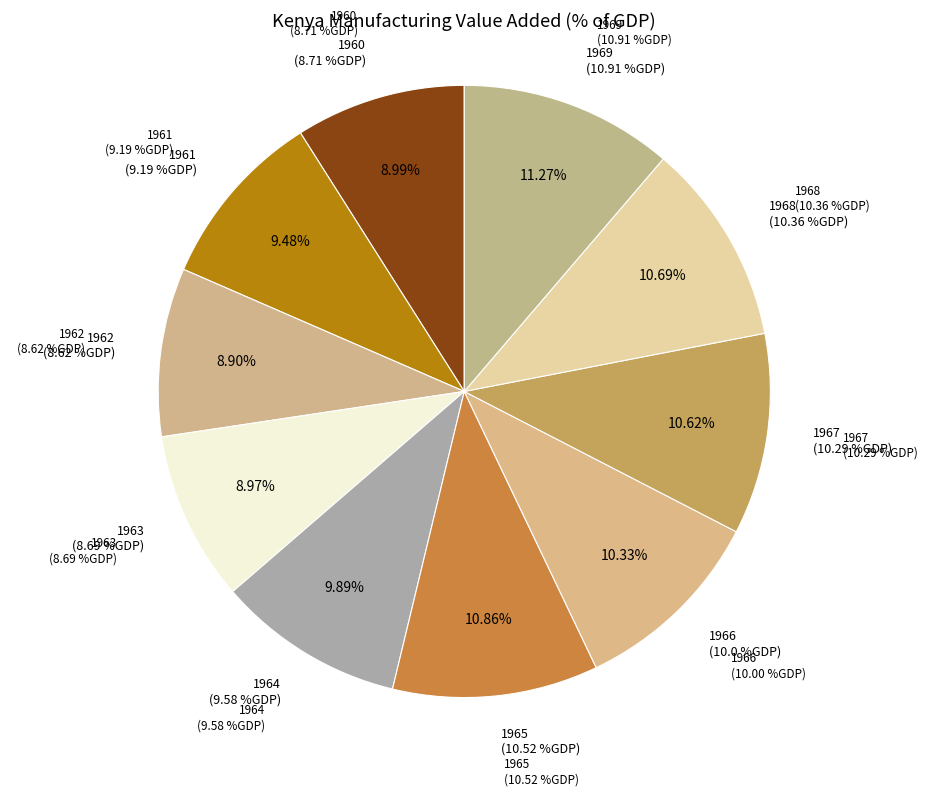

To the nearest percent, what portion does 1960 represent?

9%